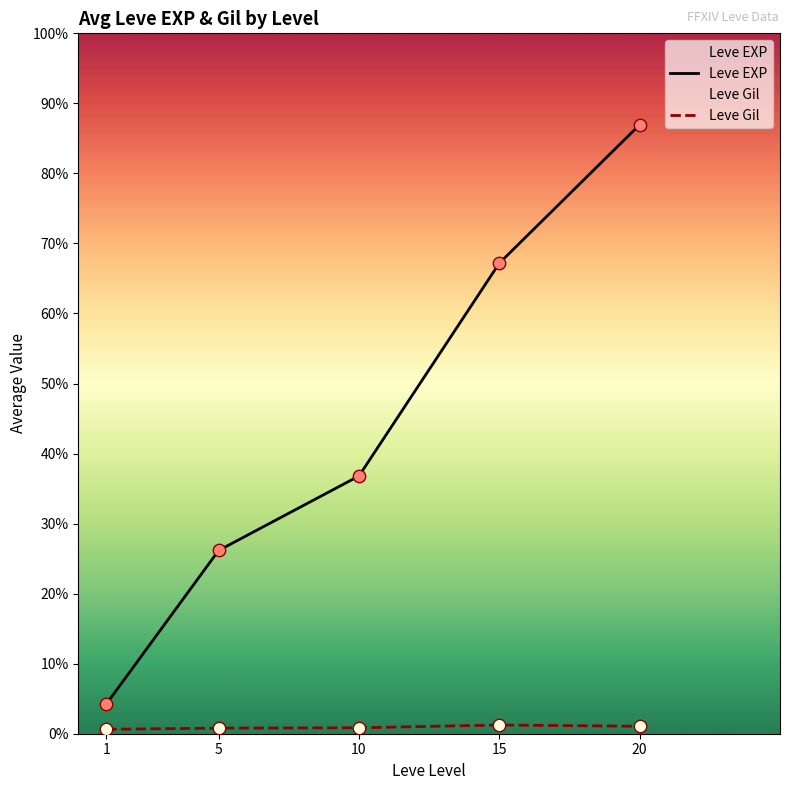

Which series reaches the maximum Y coordinate?

Leve EXP